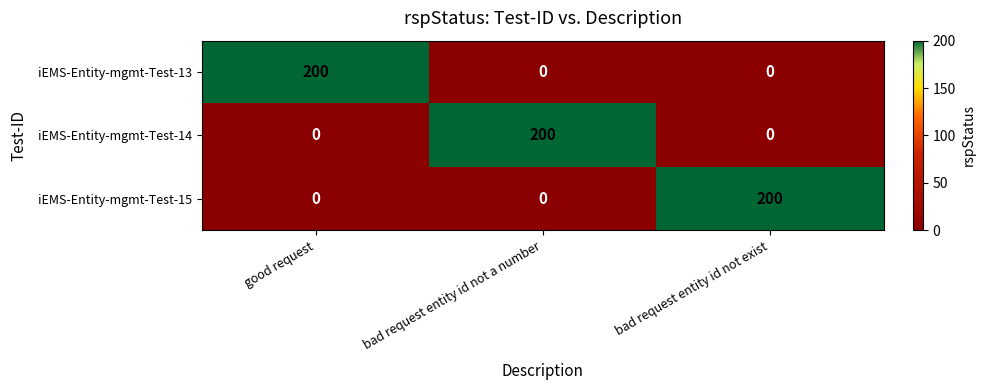

Reading right to left, transcribe all the data shown in this chart.

iEMS-Entity-mgmt-Test-13: 0	0	200
iEMS-Entity-mgmt-Test-14: 0	200	0
iEMS-Entity-mgmt-Test-15: 200	0	0